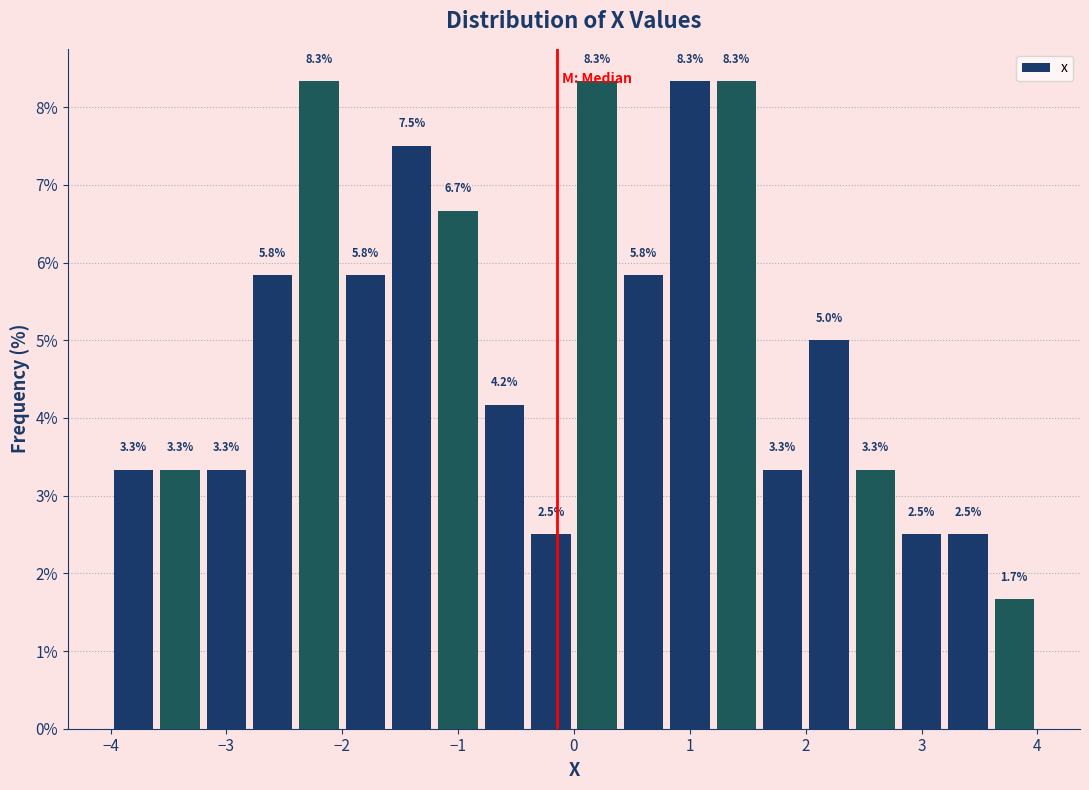

Reading left to right, transcribe this chart: for each bar, give the range it covers on the x-axis and its height.

-4.0 to -3.6: 3.3
-3.6 to -3.2: 3.3
-3.2 to -2.8: 3.3
-2.8 to -2.4: 5.8
-2.4 to -2.0: 8.3
-2.0 to -1.6: 5.8
-1.6 to -1.2: 7.5
-1.2 to -0.8: 6.7
-0.8 to -0.4: 4.2
-0.4 to 0.0: 2.5
0.0 to 0.4: 8.3
0.4 to 0.8: 5.8
0.8 to 1.2: 8.3
1.2 to 1.6: 8.3
1.6 to 2.0: 3.3
2.0 to 2.4: 5.0
2.4 to 2.8: 3.3
2.8 to 3.2: 2.5
3.2 to 3.6: 2.5
3.6 to 4.0: 1.7